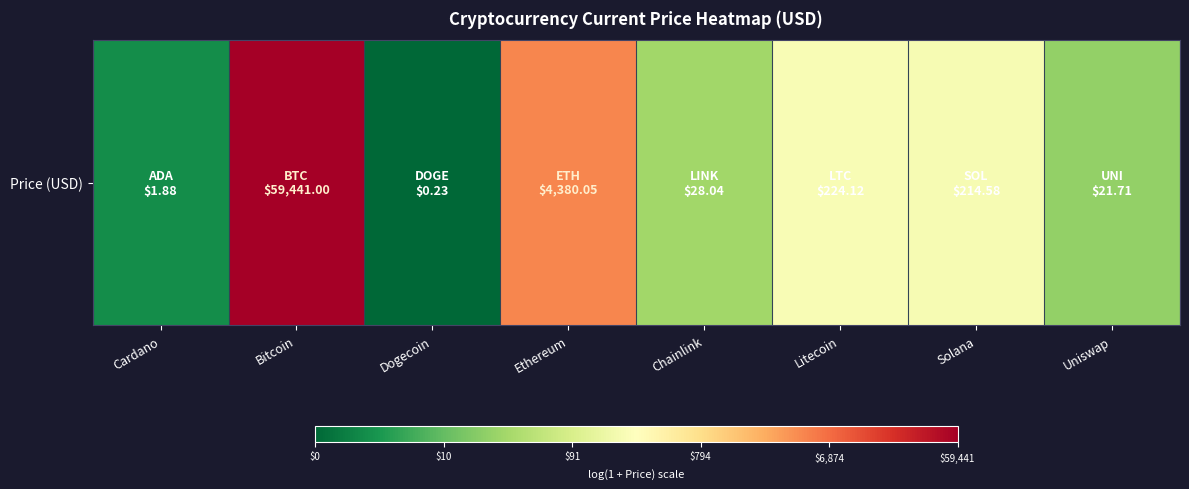

What is the difference between the values at Bitcoin and Litecoin?

5.6